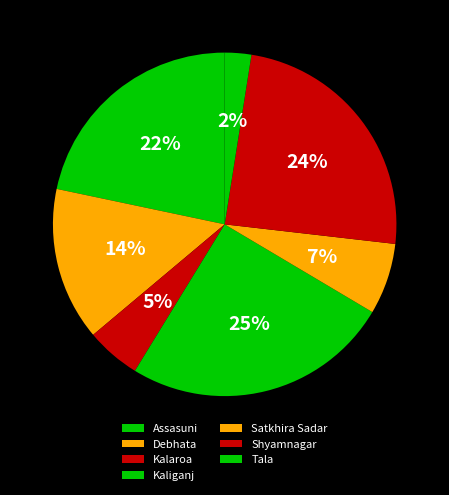

How many segments does this pie chart have?

7